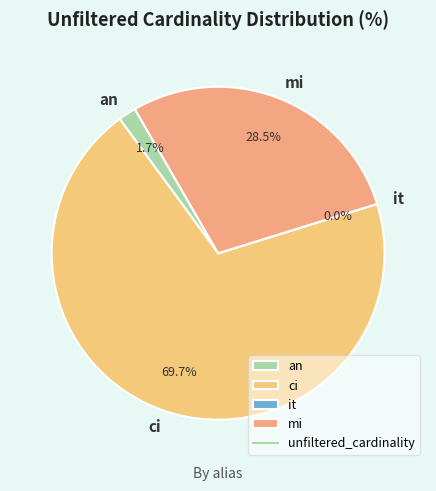

Combined, do mi and an account for over 50%?

No